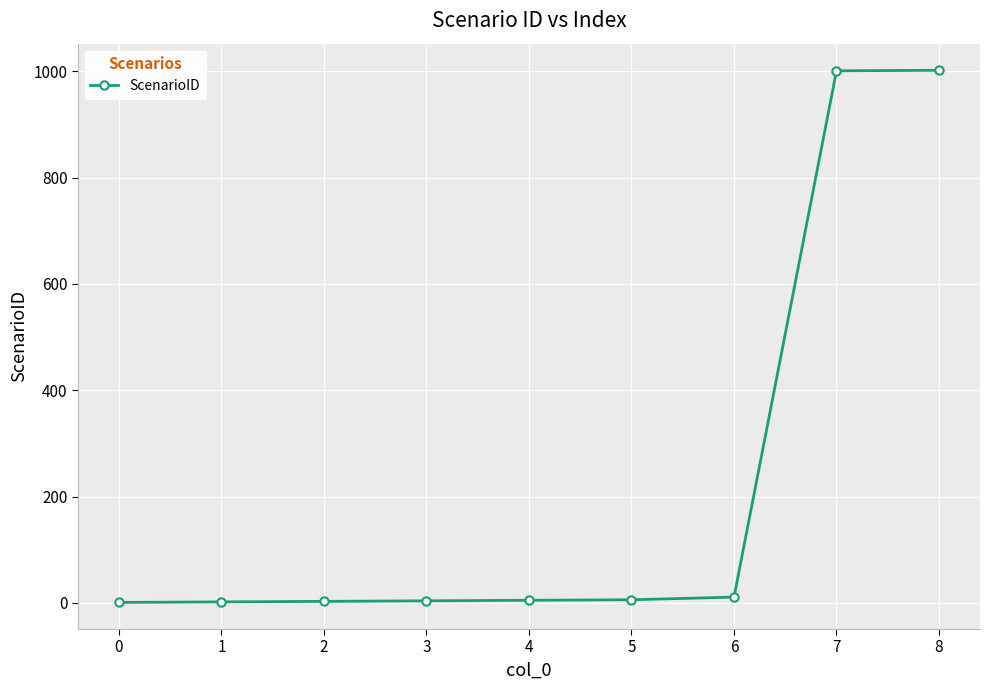

What is the greatest value displayed?

1002